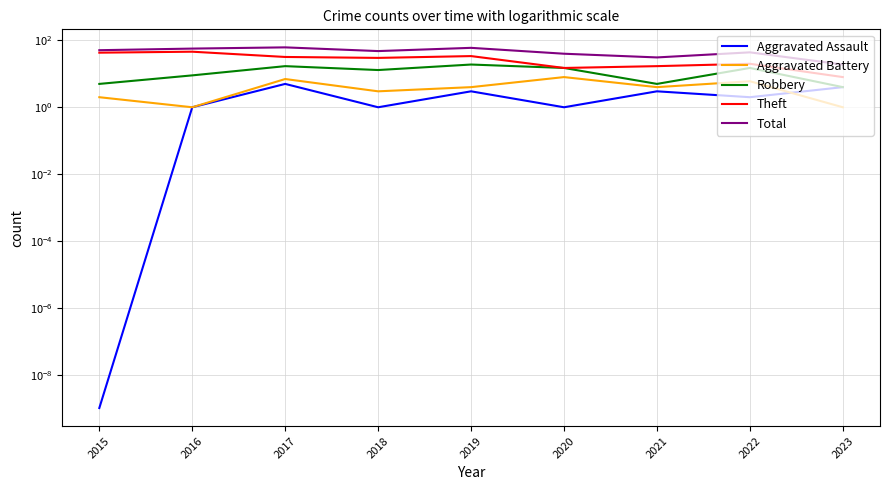

True or false: Aggravated Assault and Robbery intersect in this chart.

False